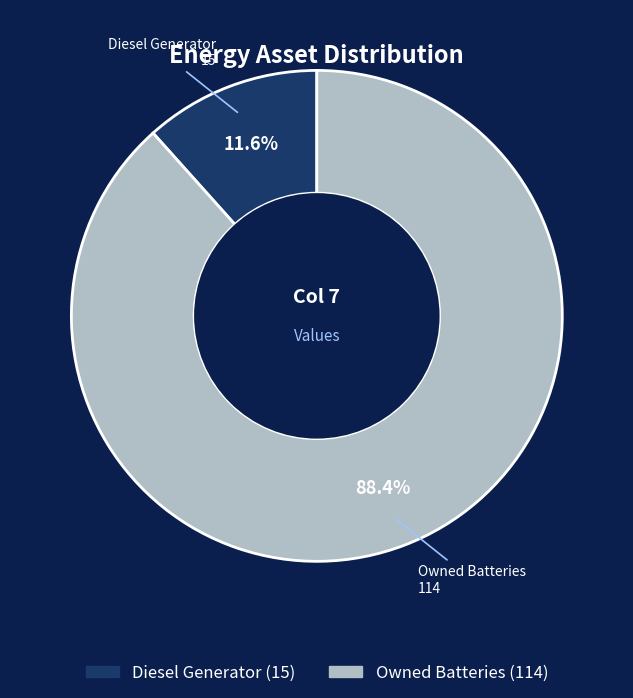

To the nearest percent, what is the average slice percentage?

50%